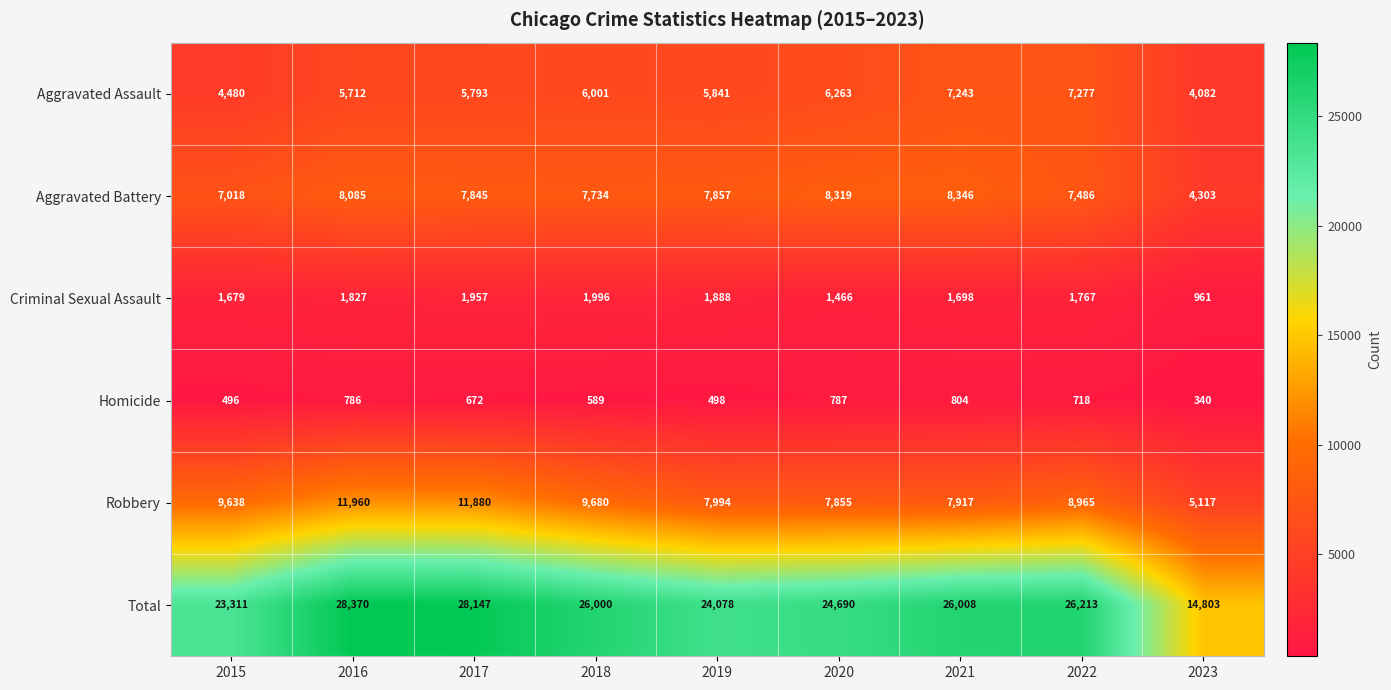

What is the approximate value of Total at 2021, to the nearest 50?

26000